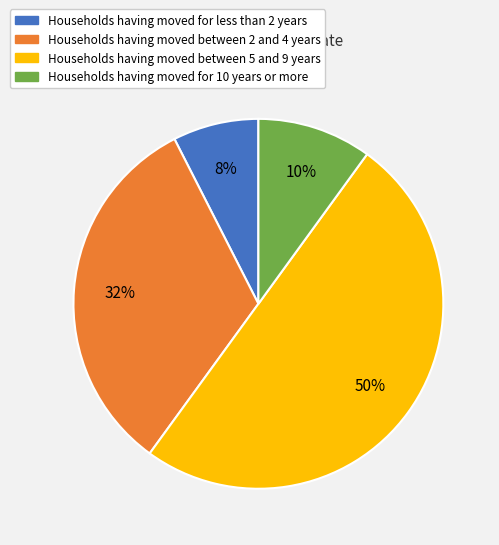

To the nearest percent, what is the average slice percentage?

25%